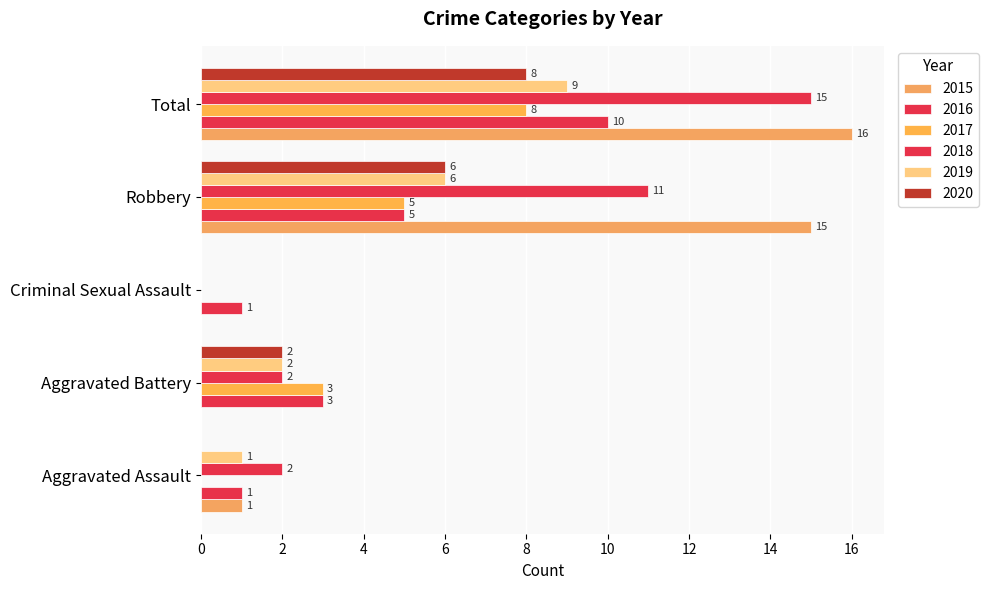

Which series has the widest spread of values?

2015